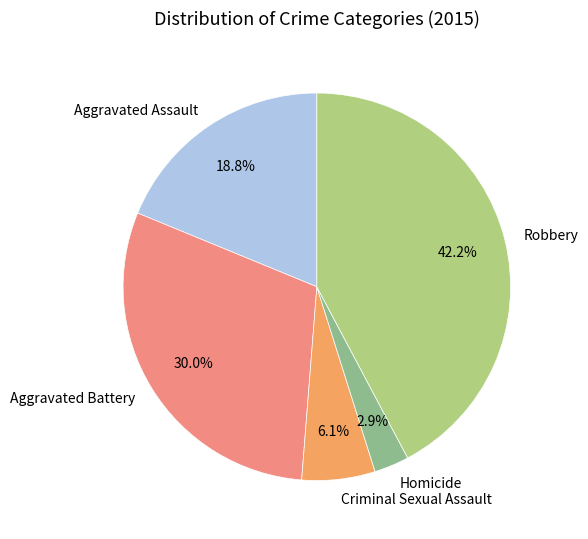

Count the number of slices in the pie.

5